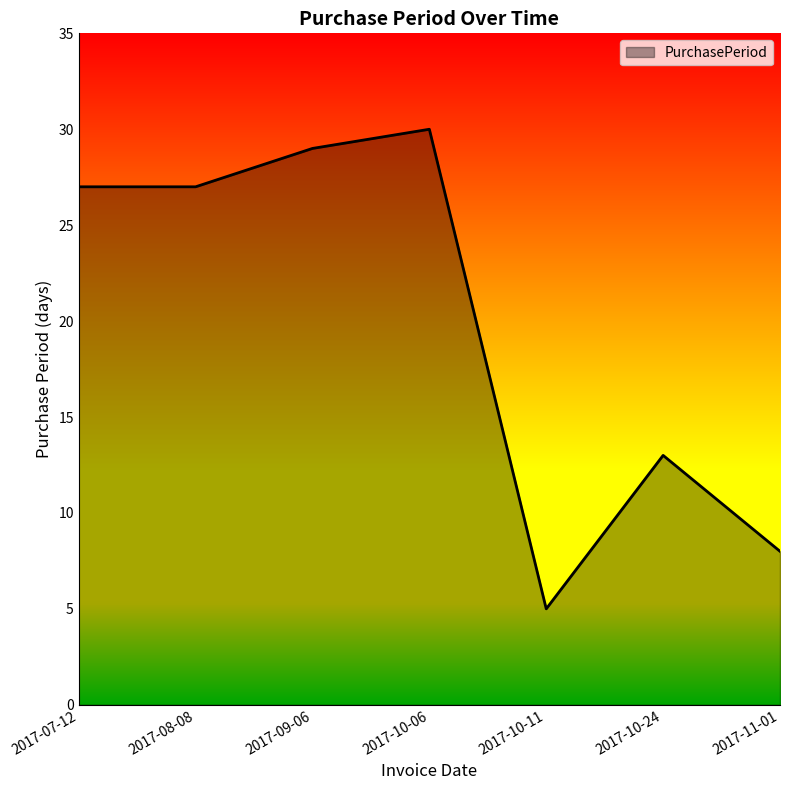

What is the minimum value shown in the chart?

5